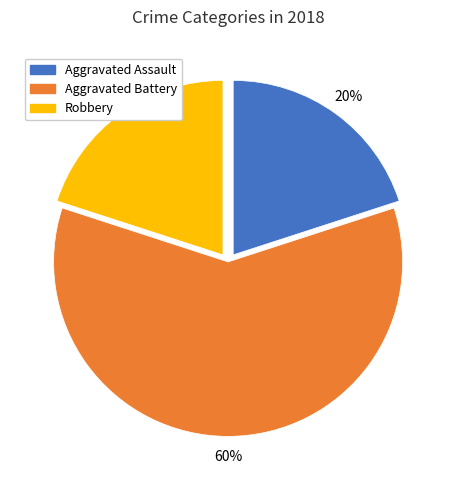

How many slices are in this pie chart?

3